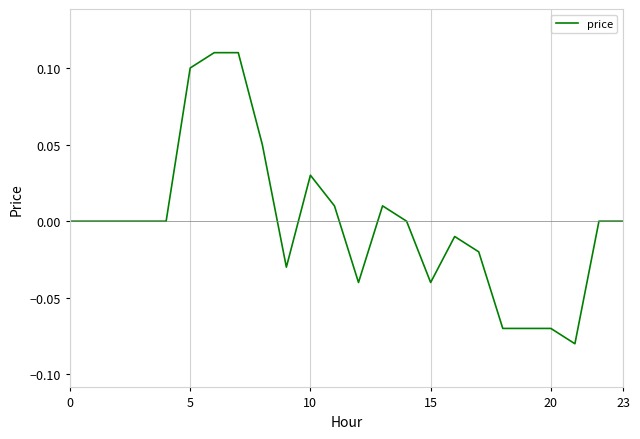

How many lines are shown in the chart?

1